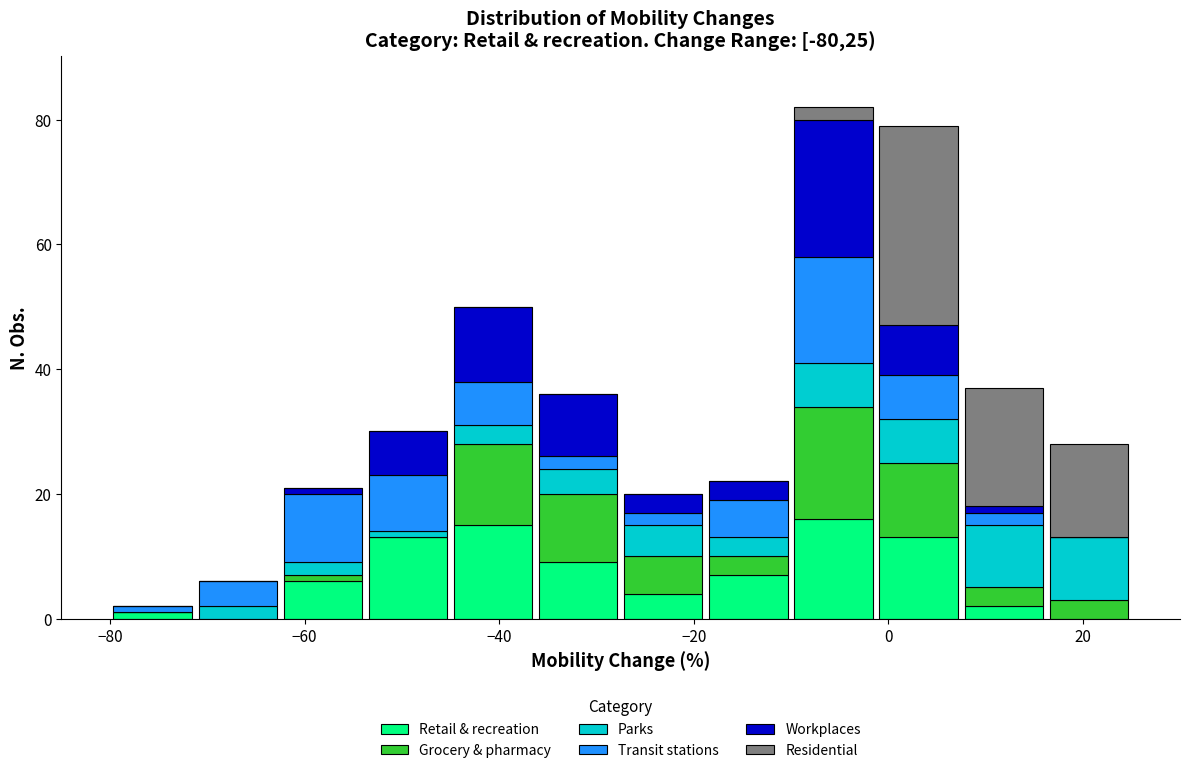

Which range on the x-axis has the tallest stacked bar (by total height)?

-10 to -2